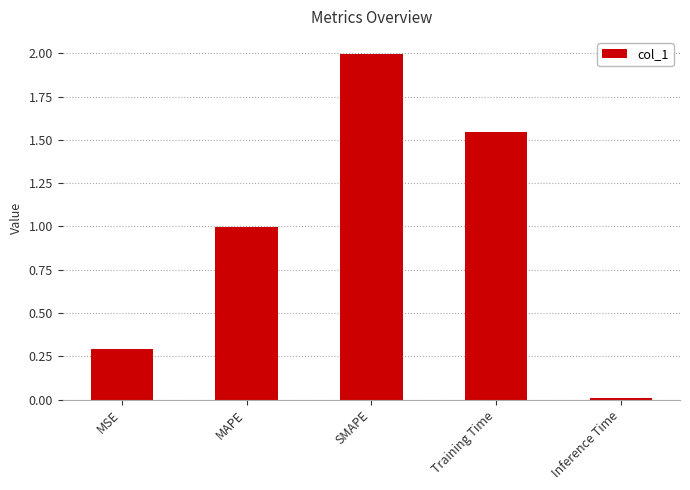

Rank the categories by value from highest to lowest.

SMAPE, Training Time, MAPE, MSE, Inference Time